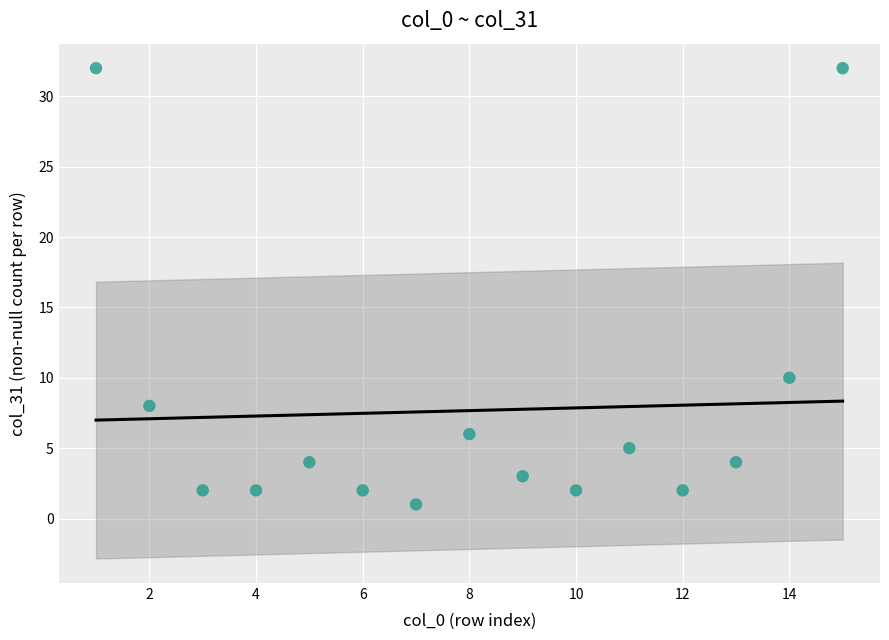

What Y value in the scatter plot is closest to 16?

10